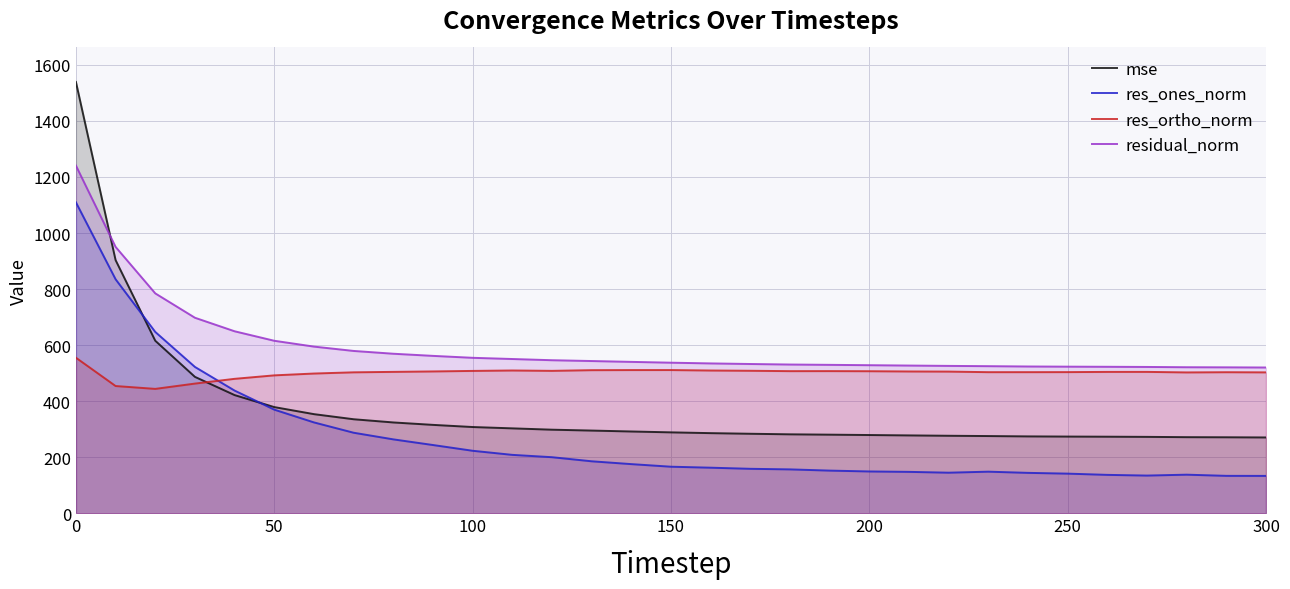

What is the total value across all series at 300?

1426.6